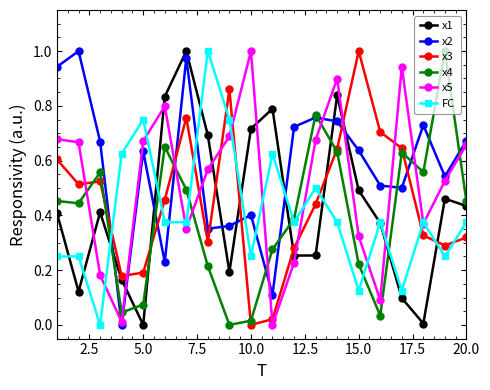

How many lines are shown in the chart?

6